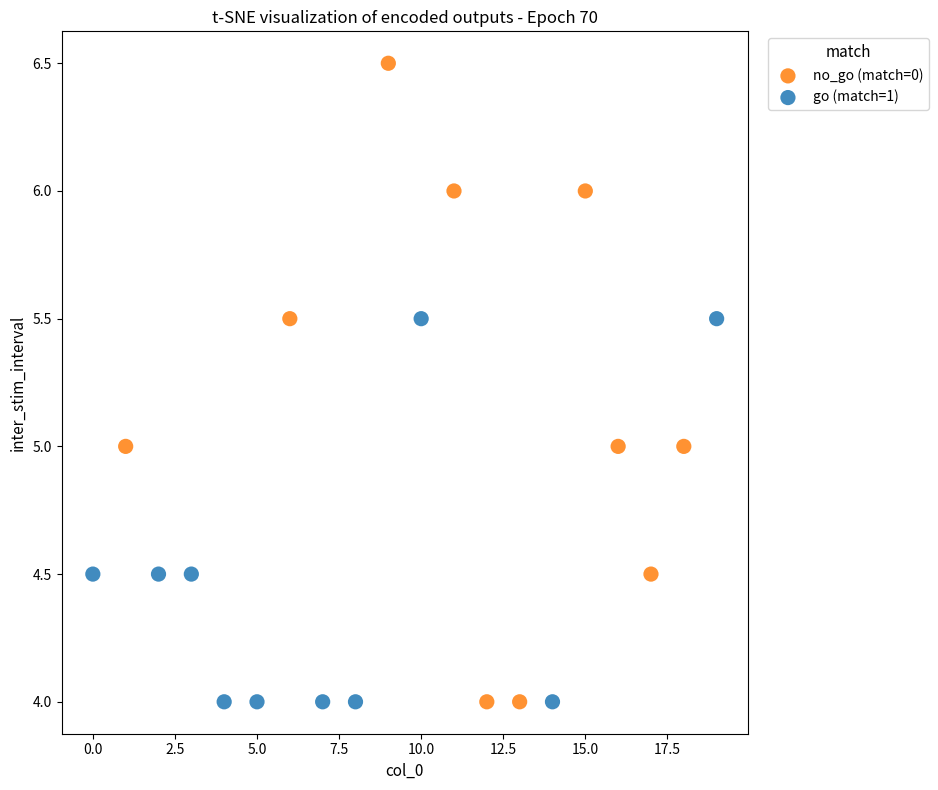

Which series reaches the maximum Y coordinate?

no_go (match=0)